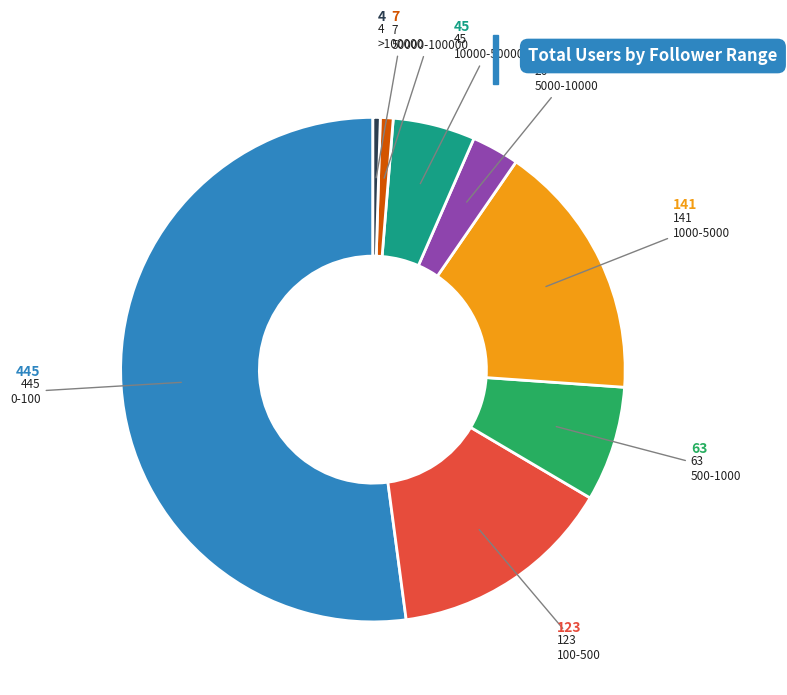

Approximately how many times larger is the value at 10000-50000 compared to >100000?

11.2